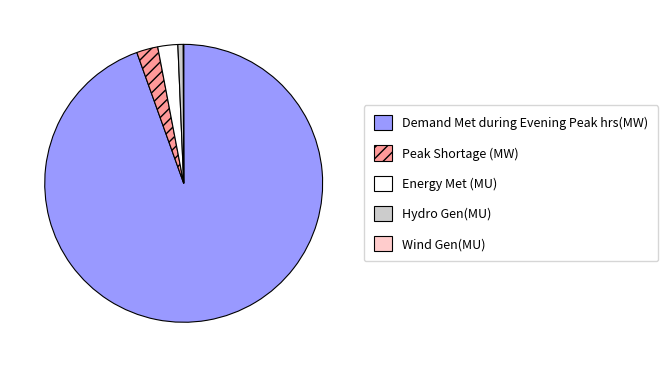

What is the largest slice in the pie chart?

Demand Met during Evening Peak hrs(MW)